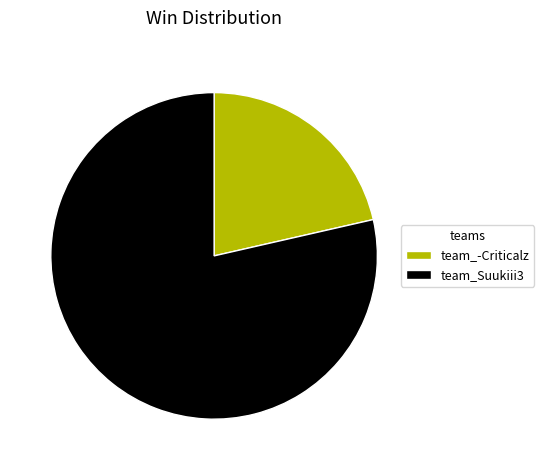

Rank the categories by value from lowest to highest.

team_-Criticalz, team_Suukiii3